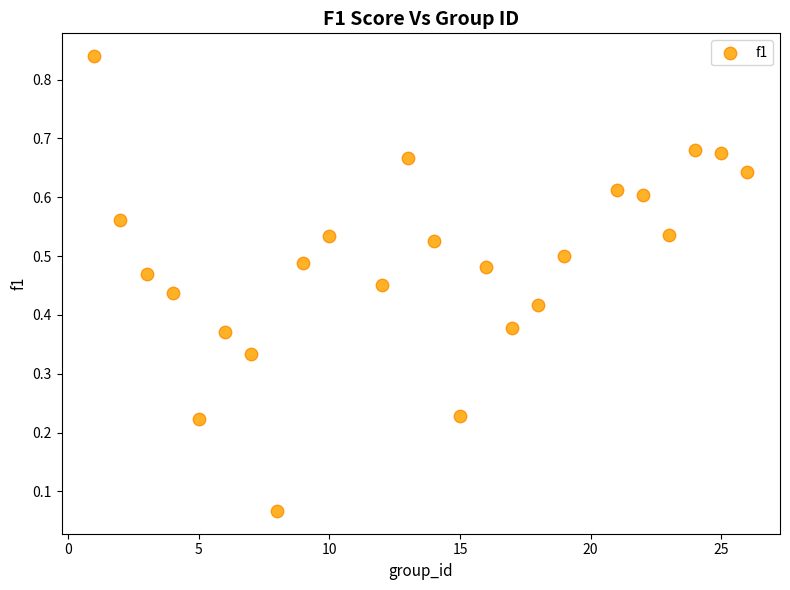

What is the range of X values (max minus min)?

25.0